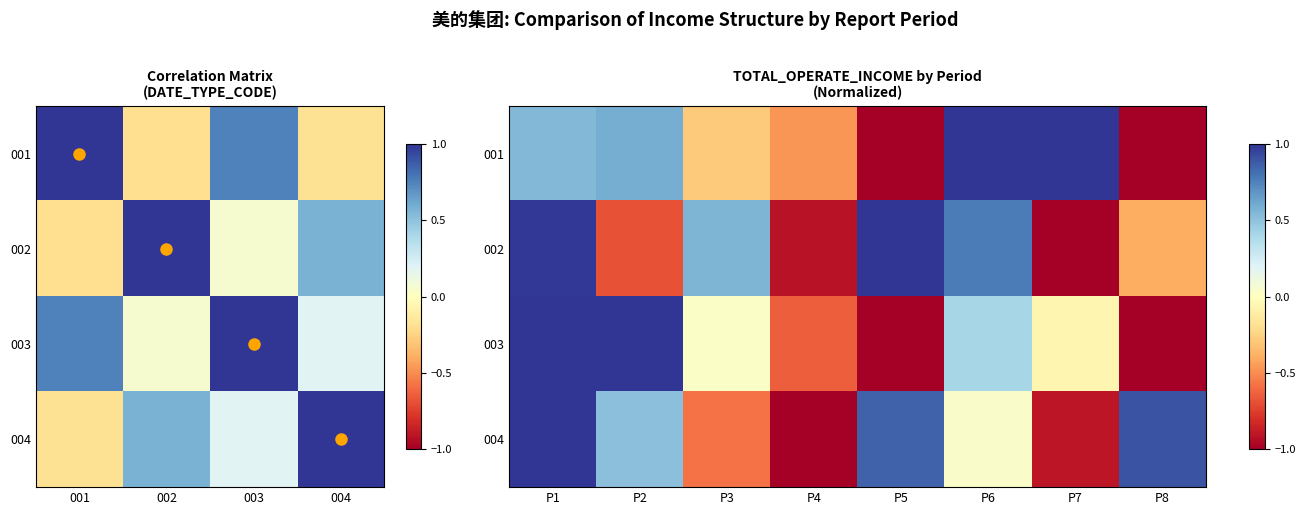

True or false: 004 has a value of -1.4 at P7.

False